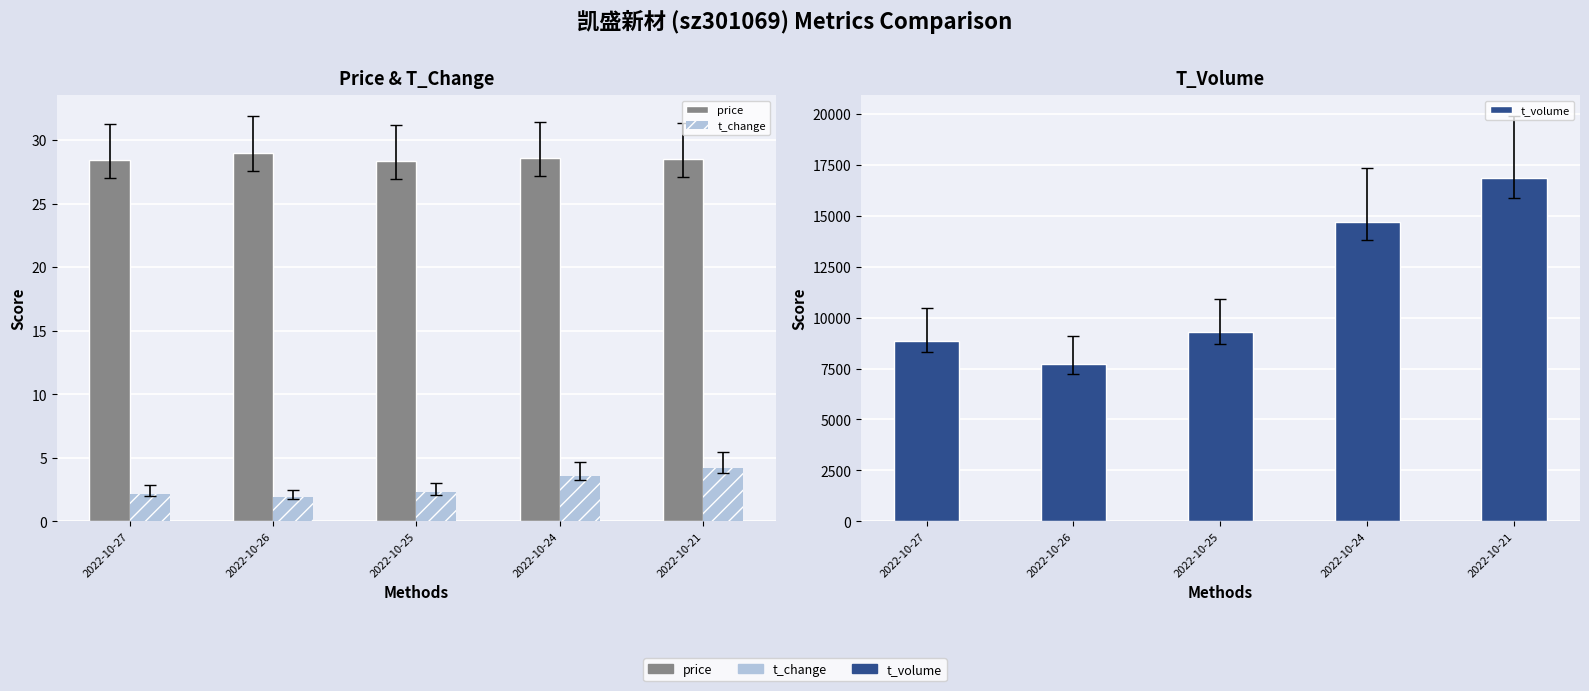

What are all the series names shown in the legend?

price, t_change, t_volume